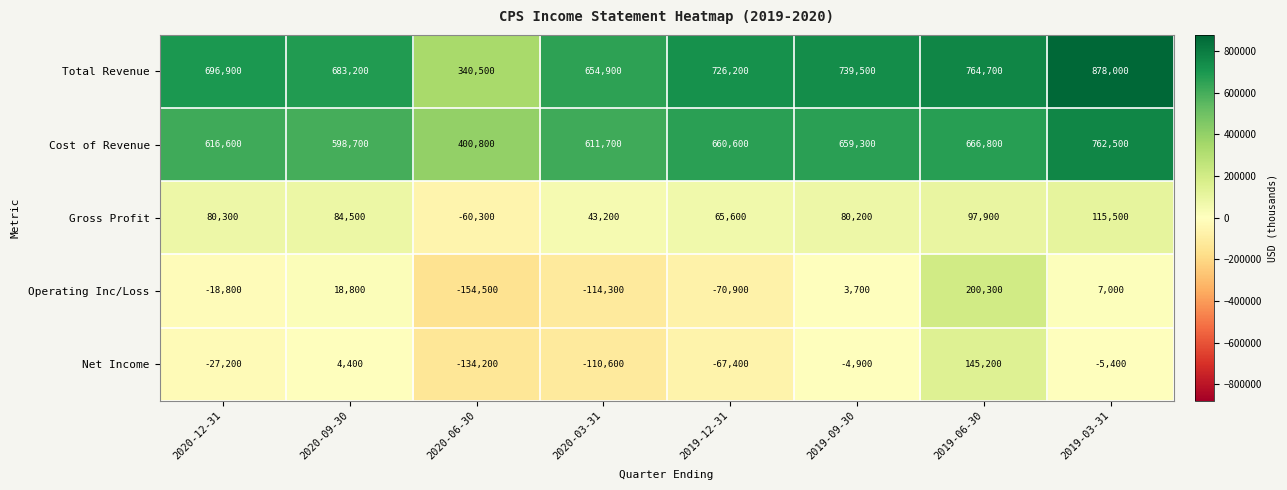

At how many categories does at least one series exceed 225007?

8